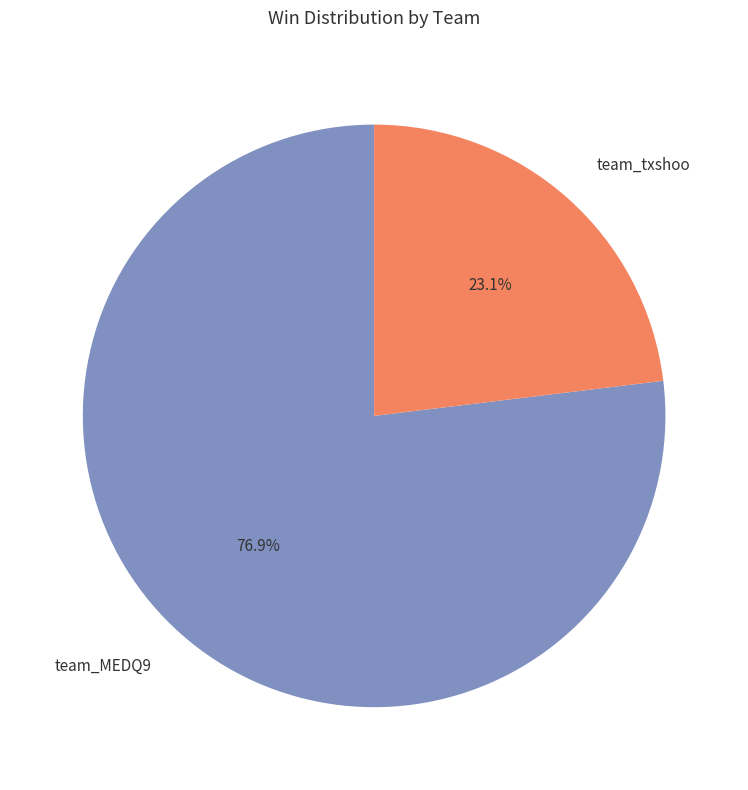

To the nearest percent, what portion does team_txshoo represent?

23%